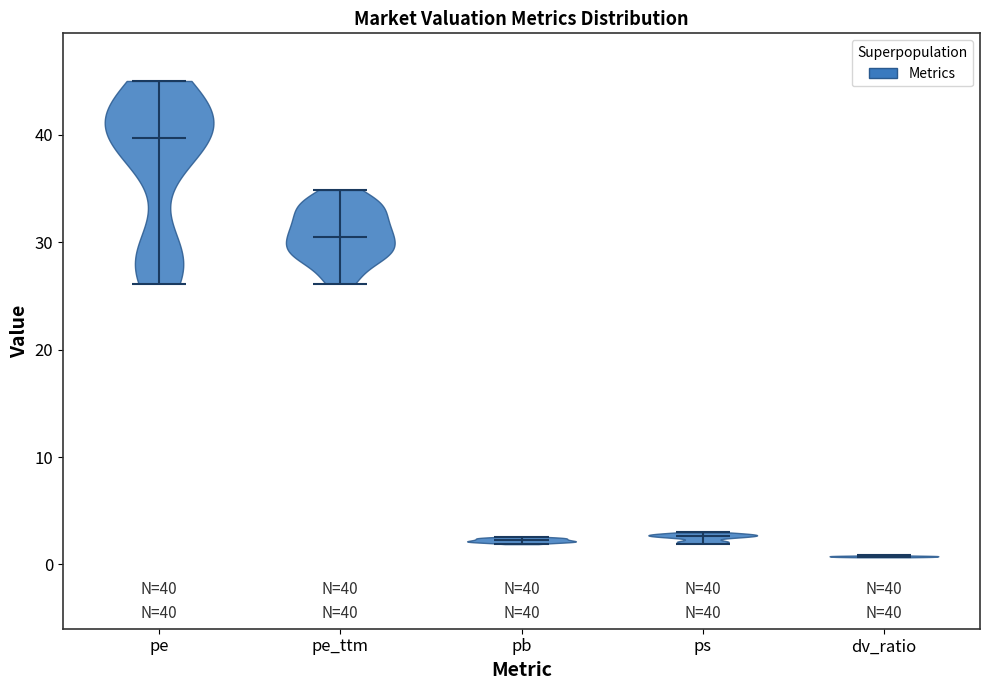

Which violin has the lowest median line?

dv_ratio